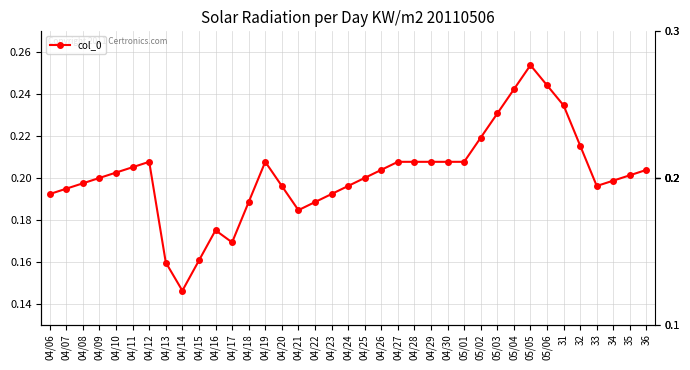

List the labels in order of value, largest first.

05/05, 05/06, 05/04, 31, 05/03, 05/02, 32, 04/12, 04/19, 04/27, 04/28, 04/29, 04/30, 05/01, 04/11, 04/26, 36, 04/10, 35, 04/09, 04/25, 34, 04/08, 04/20, 04/24, 33, 04/07, 04/06, 04/23, 04/18, 04/22, 04/21, 04/16, 04/17, 04/15, 04/13, 04/14